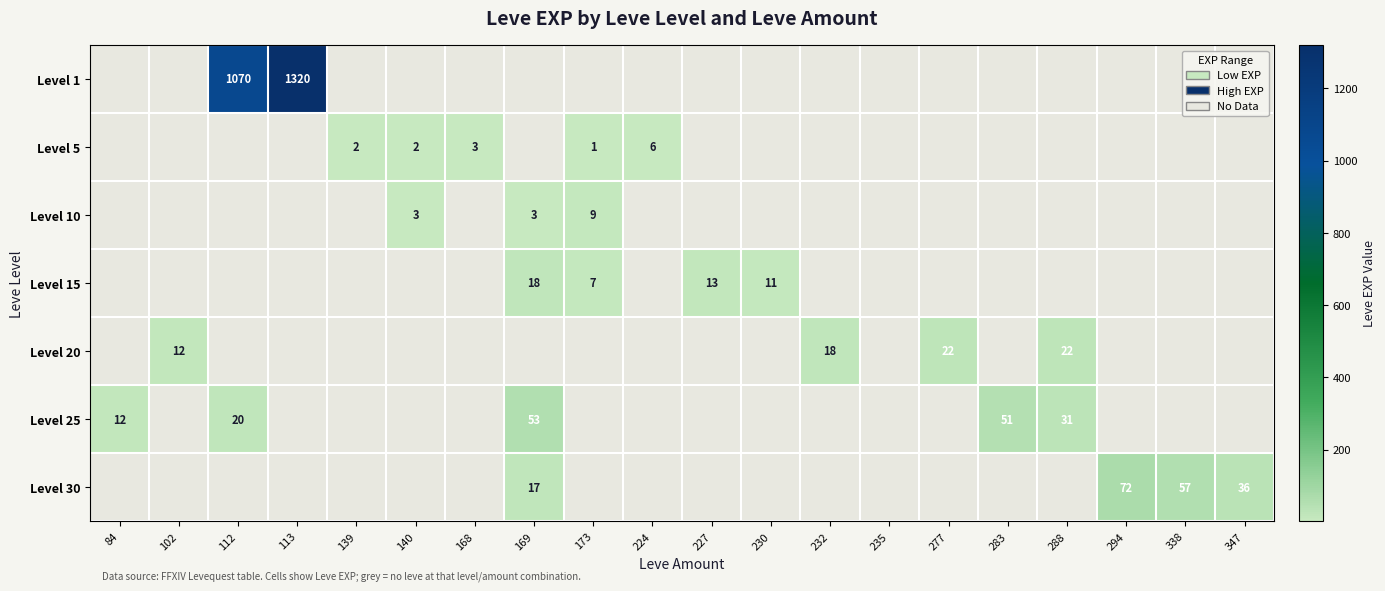

True or false: Level 10 has a value of 3 at 140.

True